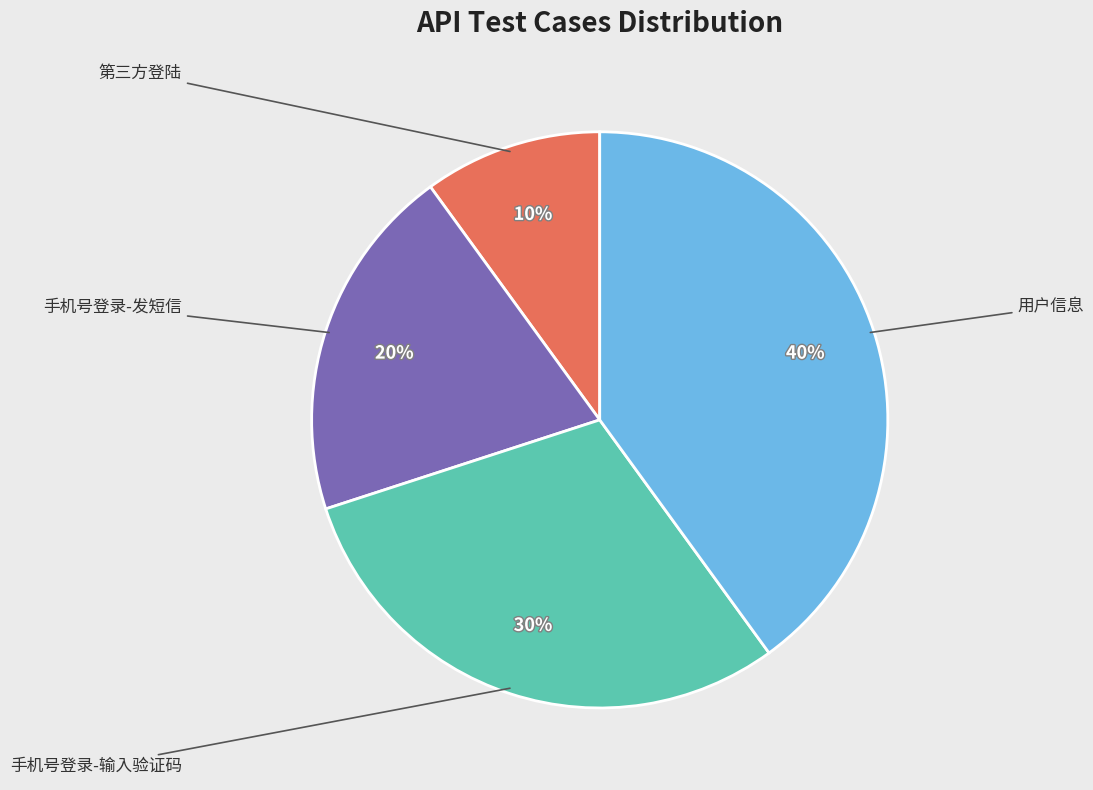

Does any single category account for the majority?

No